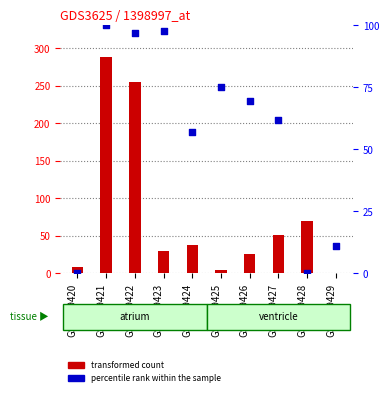

What are all the series names shown in the legend?

transformed count, percentile rank within the sample